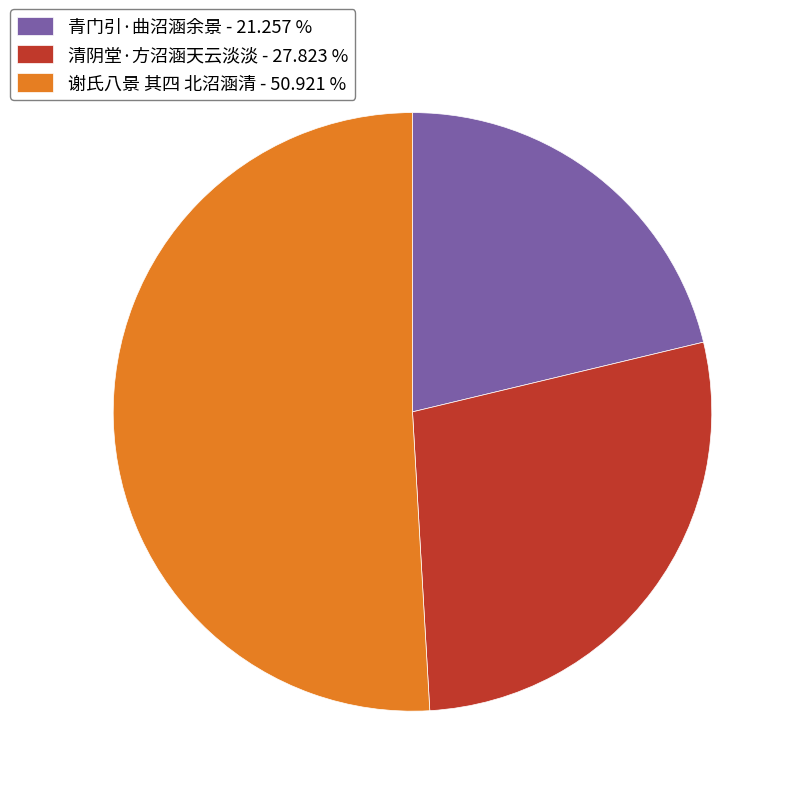

Count the number of slices in the pie.

3